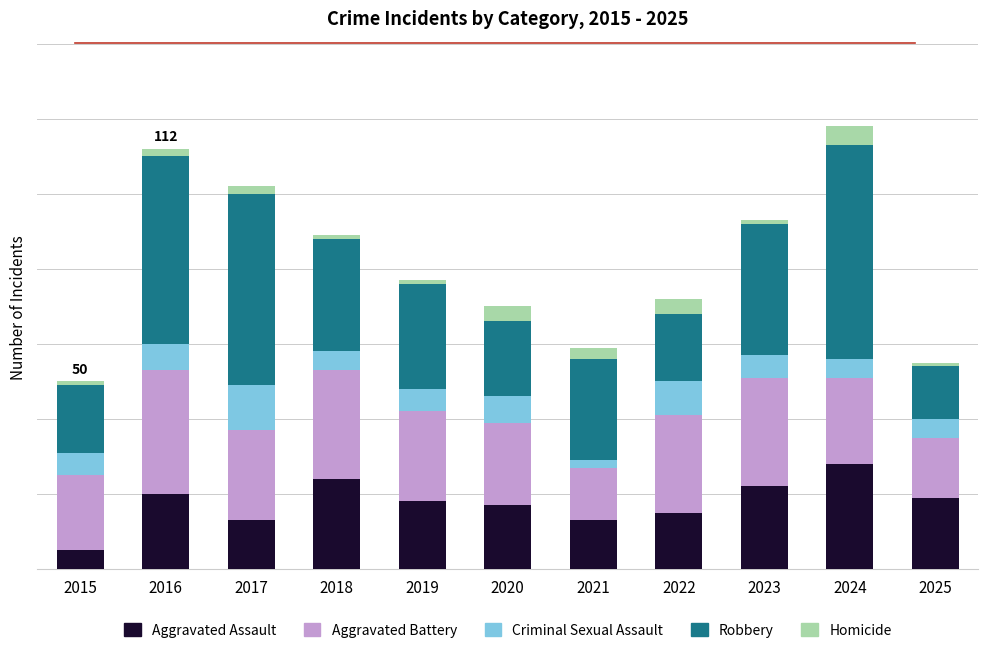

What is the sum of all Robbery values?

348